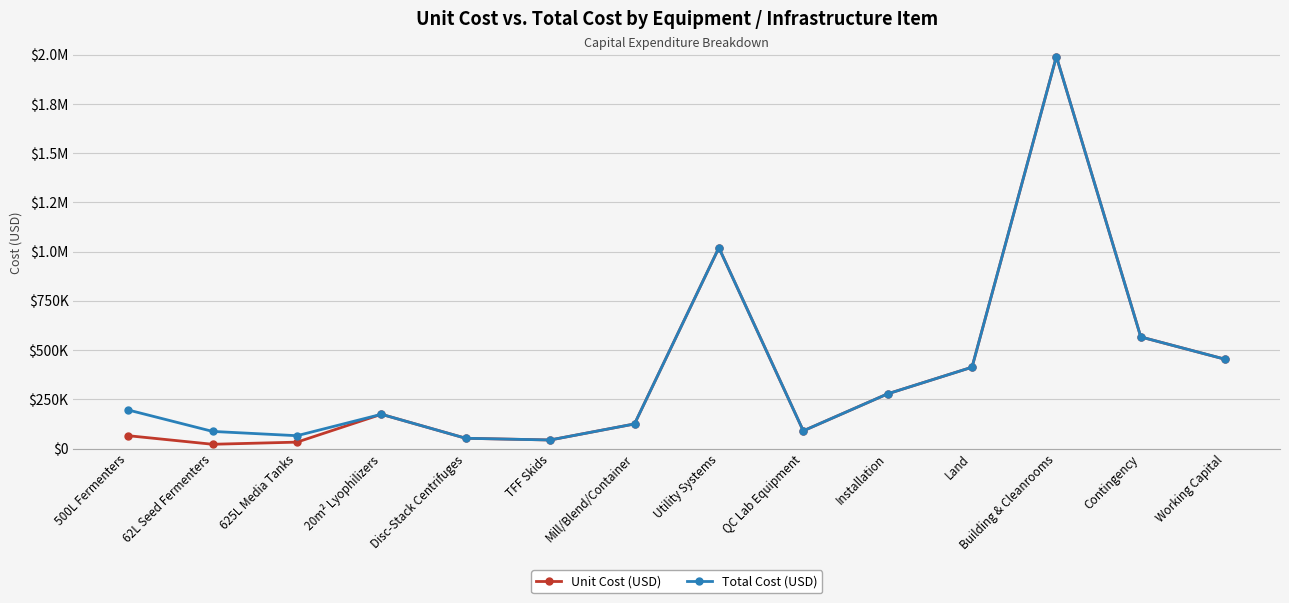

What position from the right is Disc-Stack Centrifuges?

10